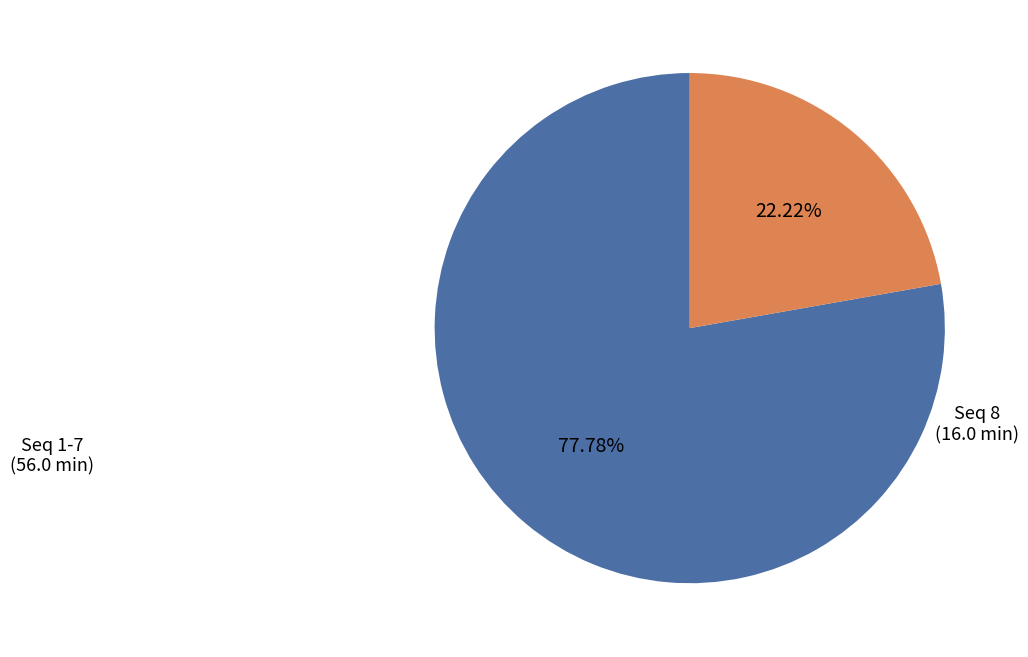

Which has a higher value, Seq 8 or Seq 1-7?

Seq 1-7